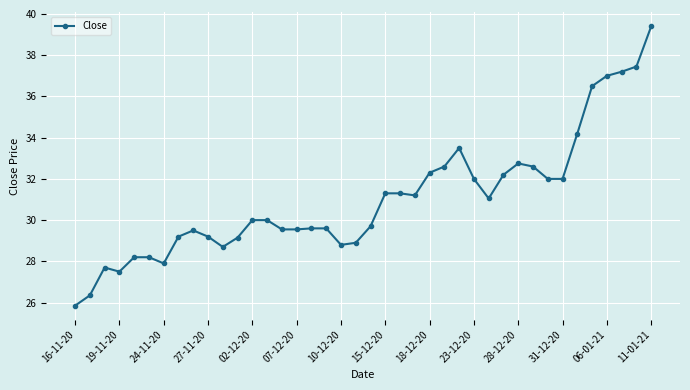

What is the minimum value shown in the chart?

25.9